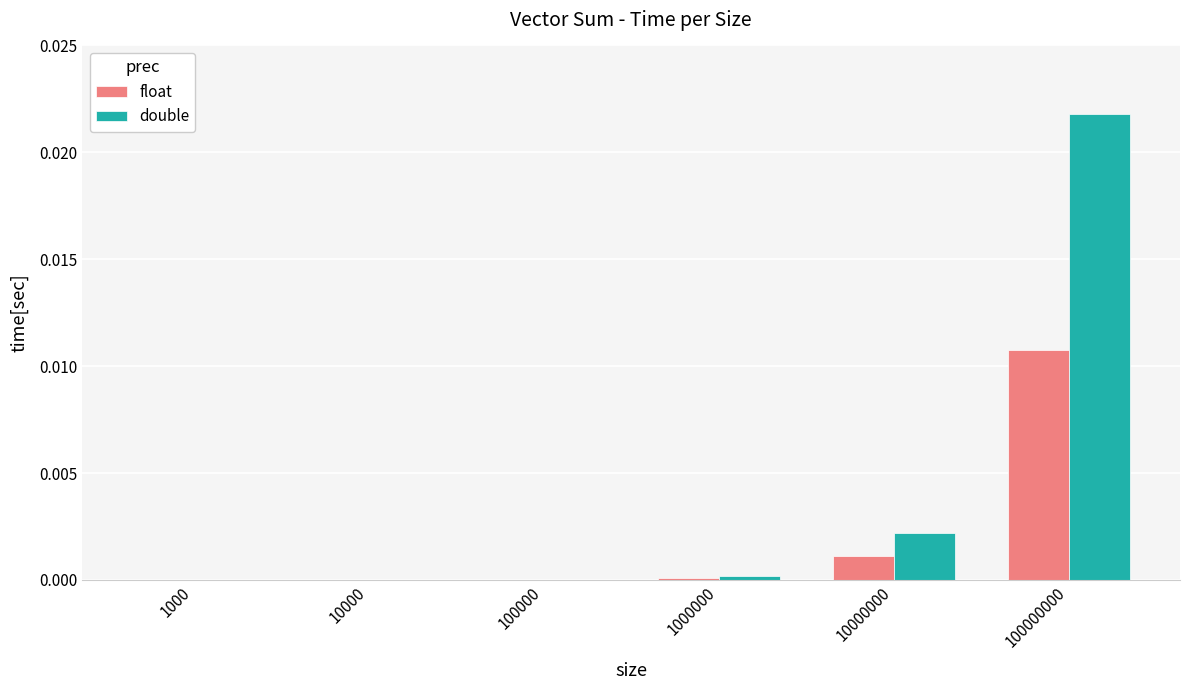

Are the bars grouped side by side (vs. stacked)?

Yes